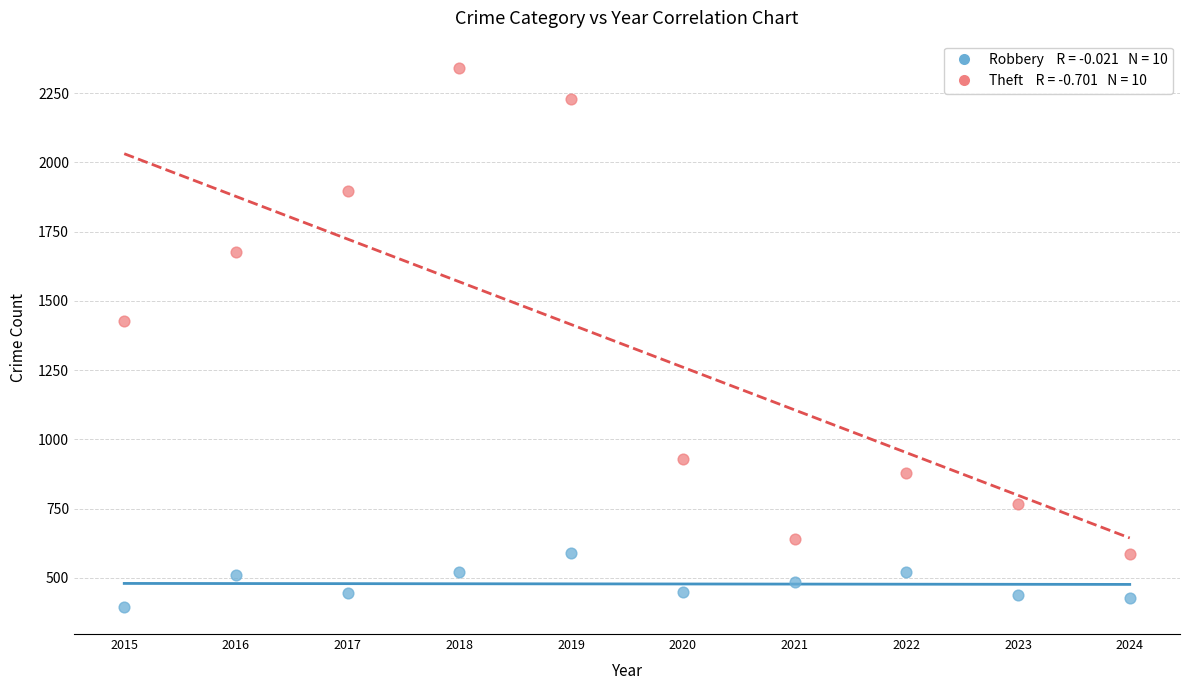

Across all data points, what is the range of Y values (max minus min)?

1947